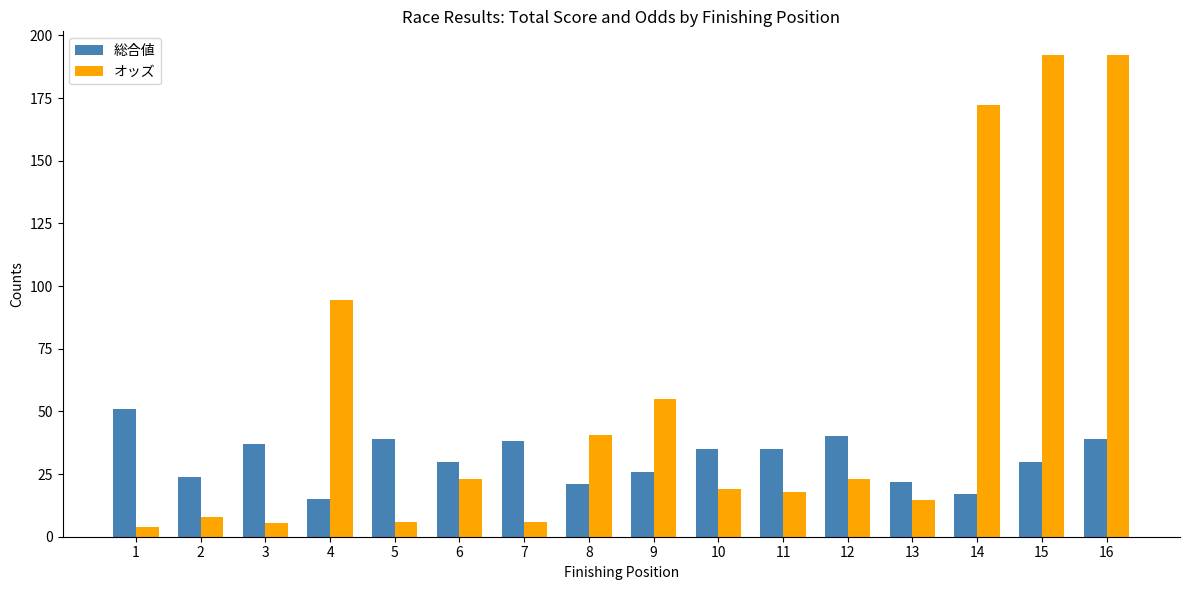

The オッズ series shows 15.1 at 6. True or false?

False